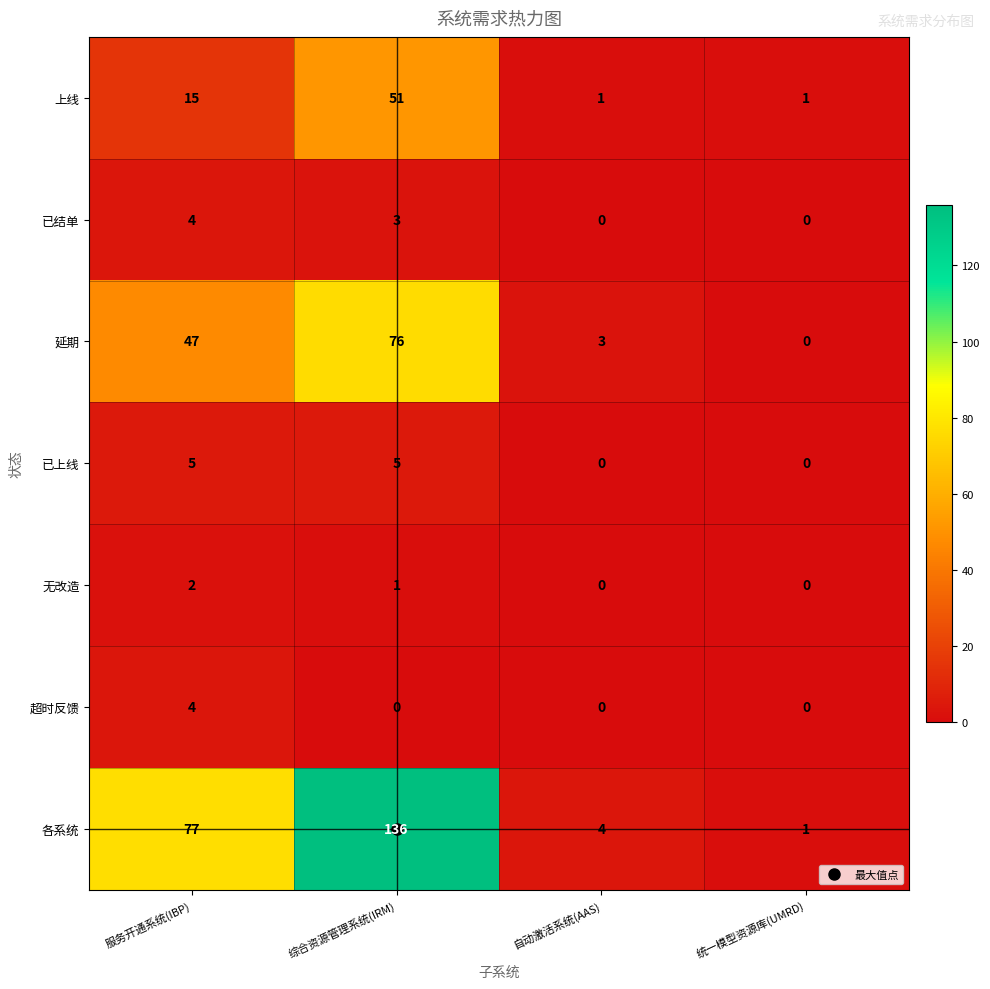

At which label is 已结单 closest to 2?

综合资源管理系统(IRM)